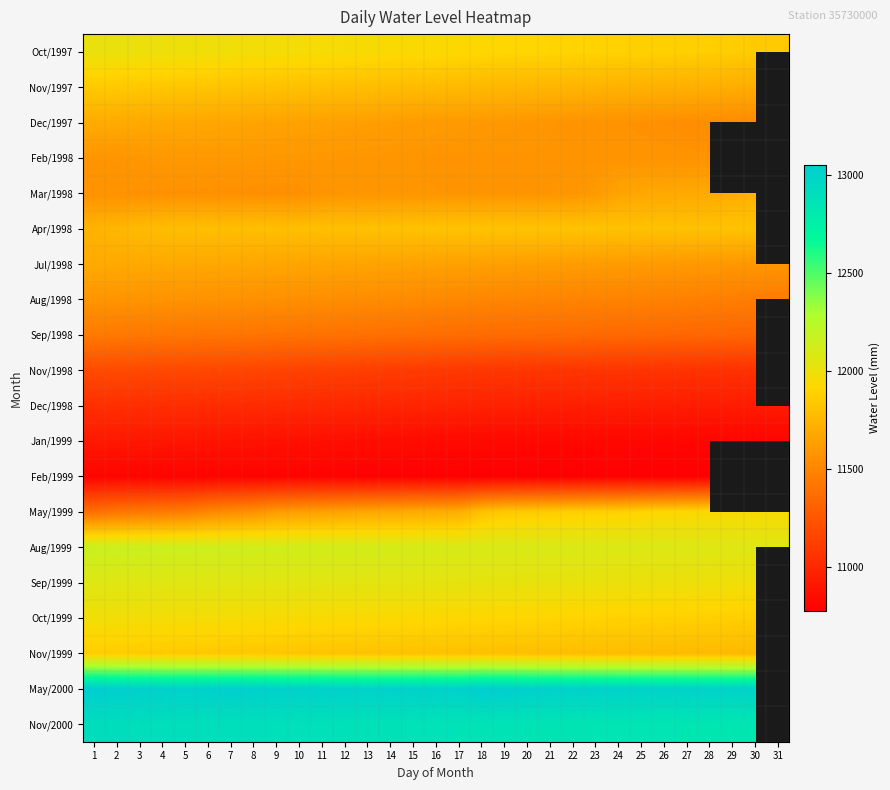

Rank the series by their maximum value, from lowest to highest.

Feb/1999, Jan/1999, Dec/1998, Nov/1998, Sep/1998, Aug/1998, Feb/1998, Jul/1998, Dec/1997, Mar/1998, Apr/1998, Nov/1997, Nov/1999, May/1999, Oct/1999, Oct/1997, Sep/1999, Aug/1999, Nov/2000, May/2000